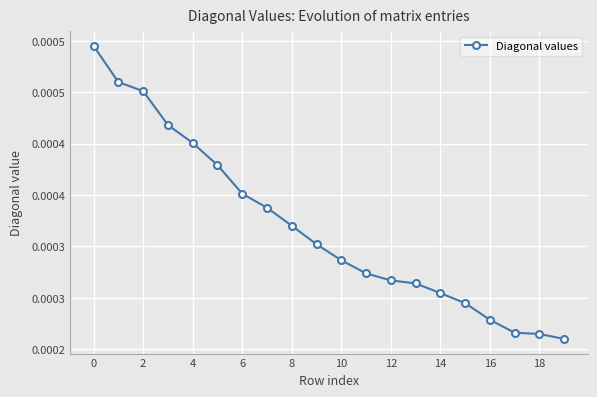

Is this an area chart (filled region under the line)?

No